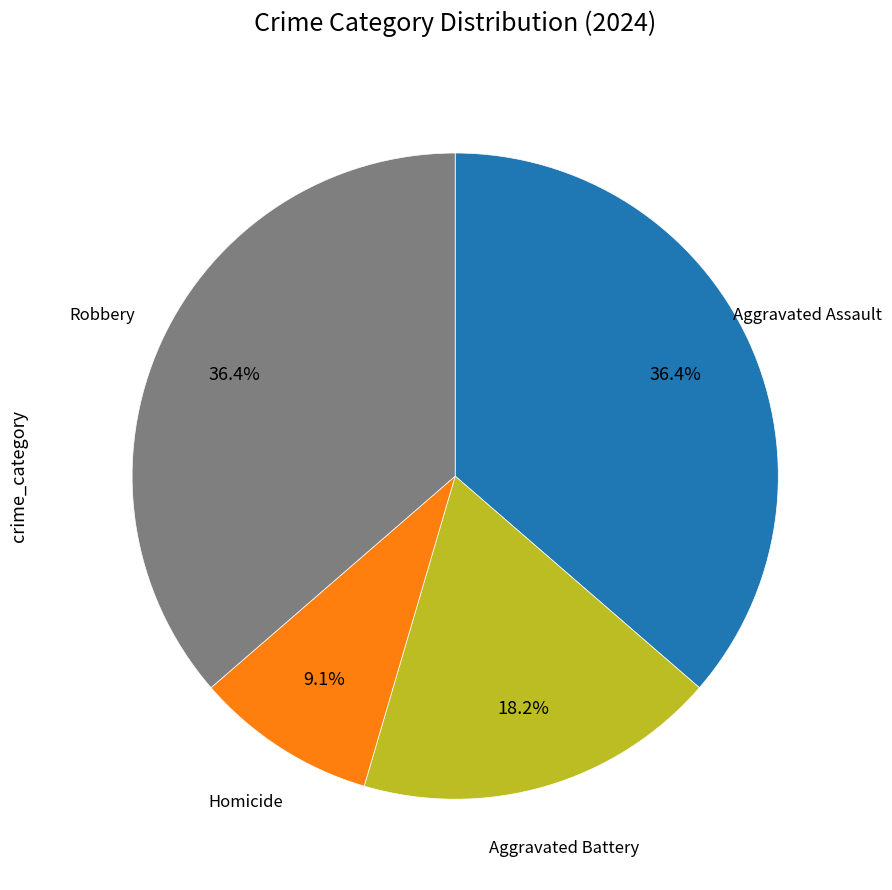

Does any single category account for the majority?

No